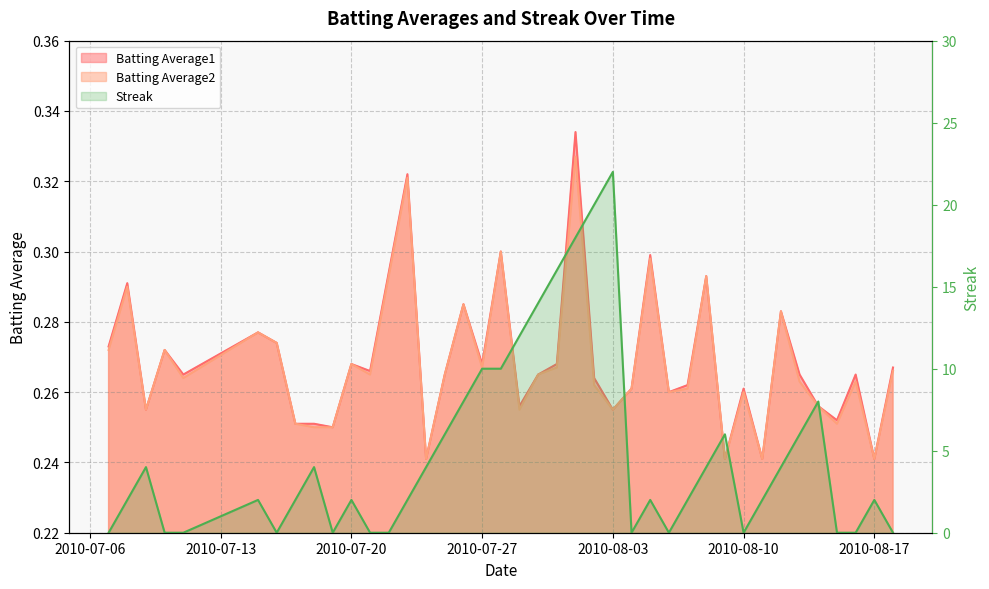

True or false: Batting Average2 and Batting Average1 cross at least once.

False